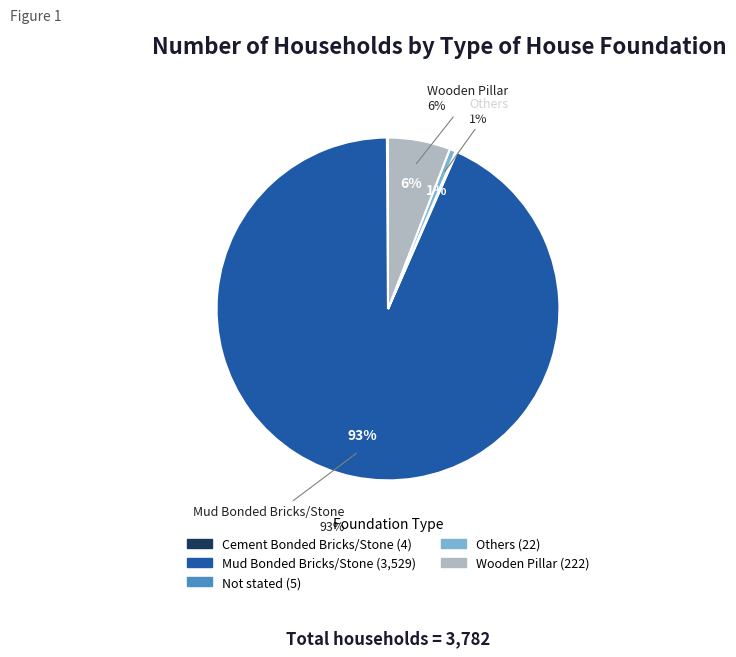

What percentage do Wooden Pillar and Not stated together represent?

6.0%